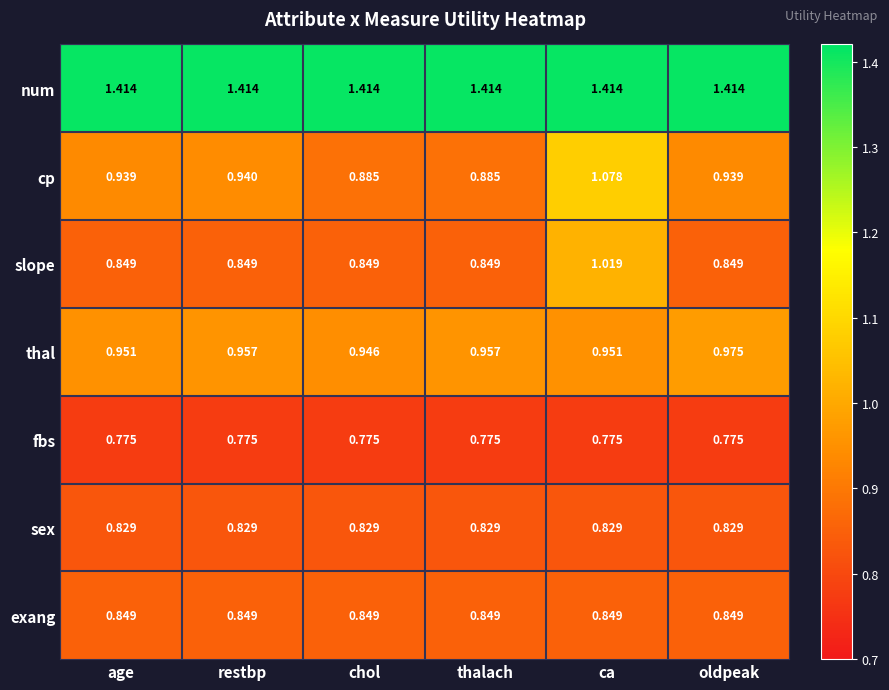

Which series has the largest range (max minus min)?

cp